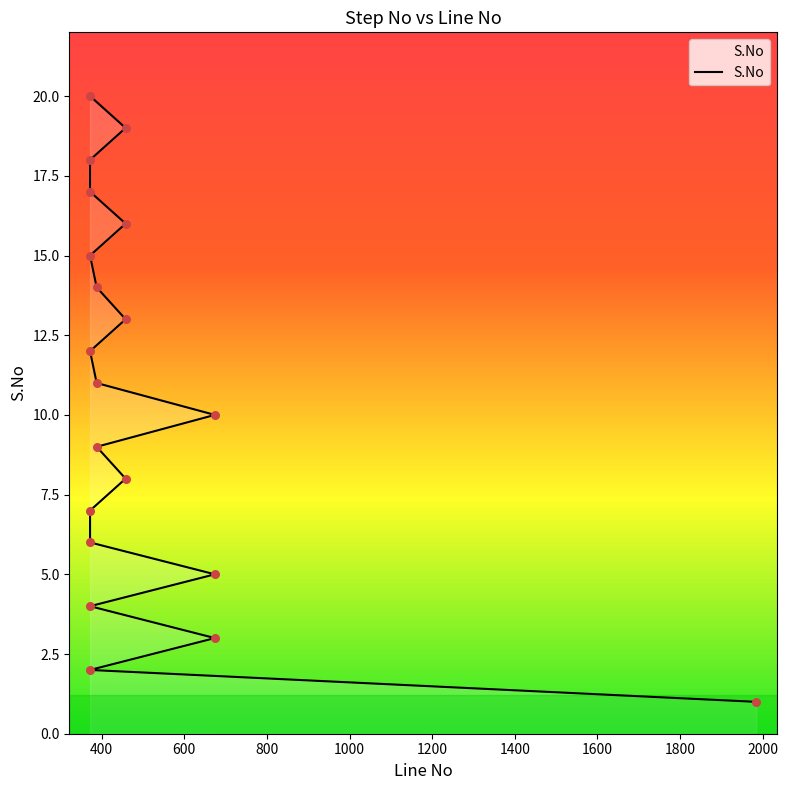

What is the change in value from 372 to 372?

+14